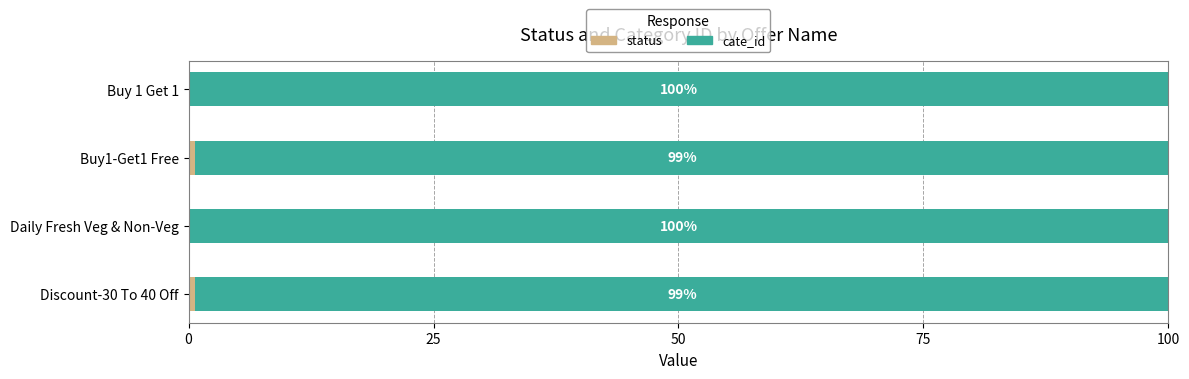

What is the total value across all series at Buy1-Get1 Free?

100.0